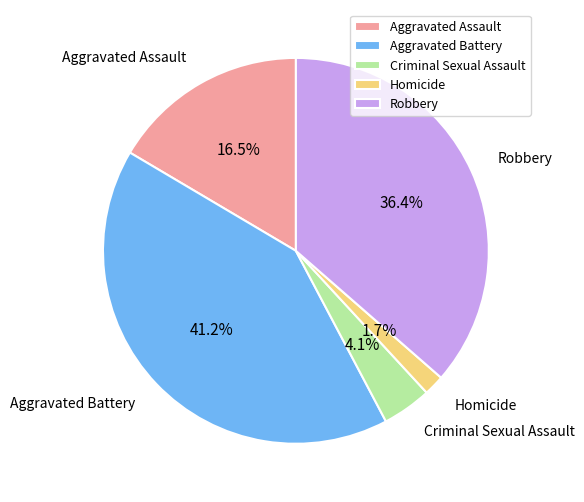

What percentage is the Robbery slice, to the nearest percent?

36%